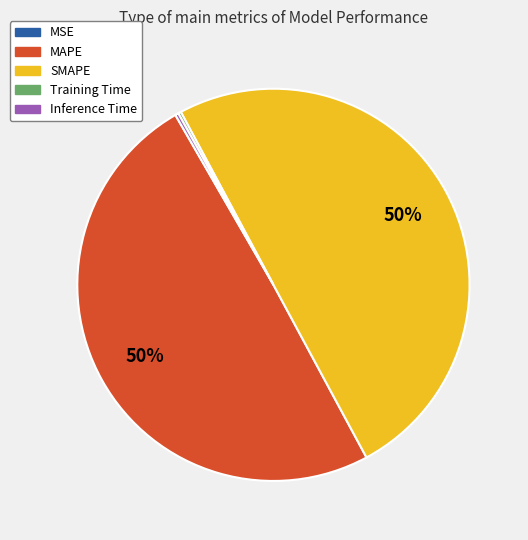

Approximately how many times larger is the value at SMAPE compared to MAPE?

1.0